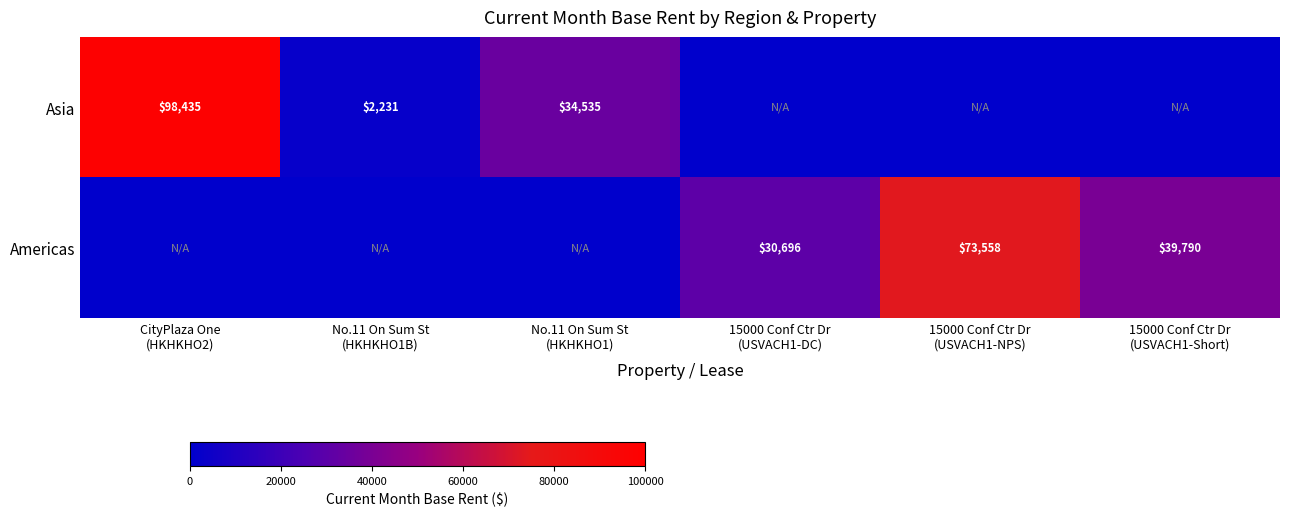

How many categories are shown in the chart?

6